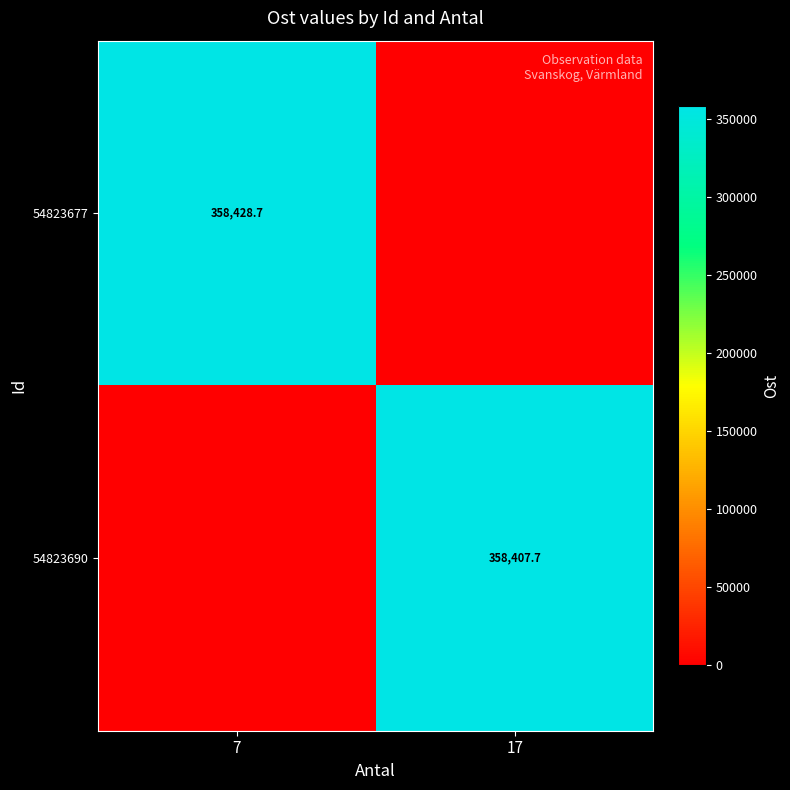

True or false: 54823690 has a value of 129584.0 at 17.

False